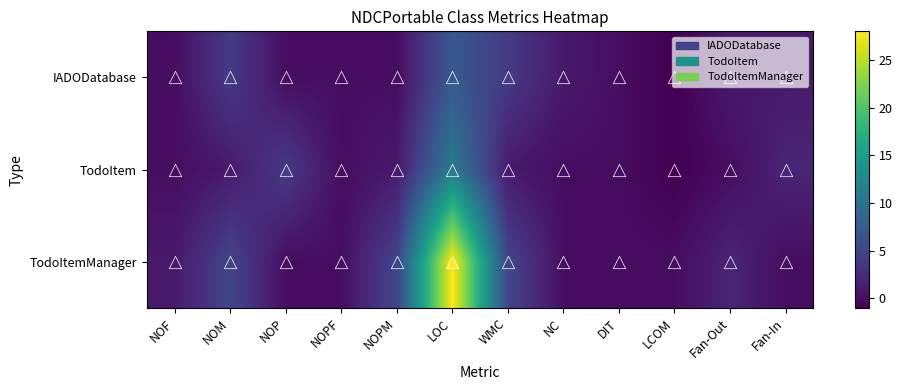

Which series has the largest total across all categories?

TodoItemManager